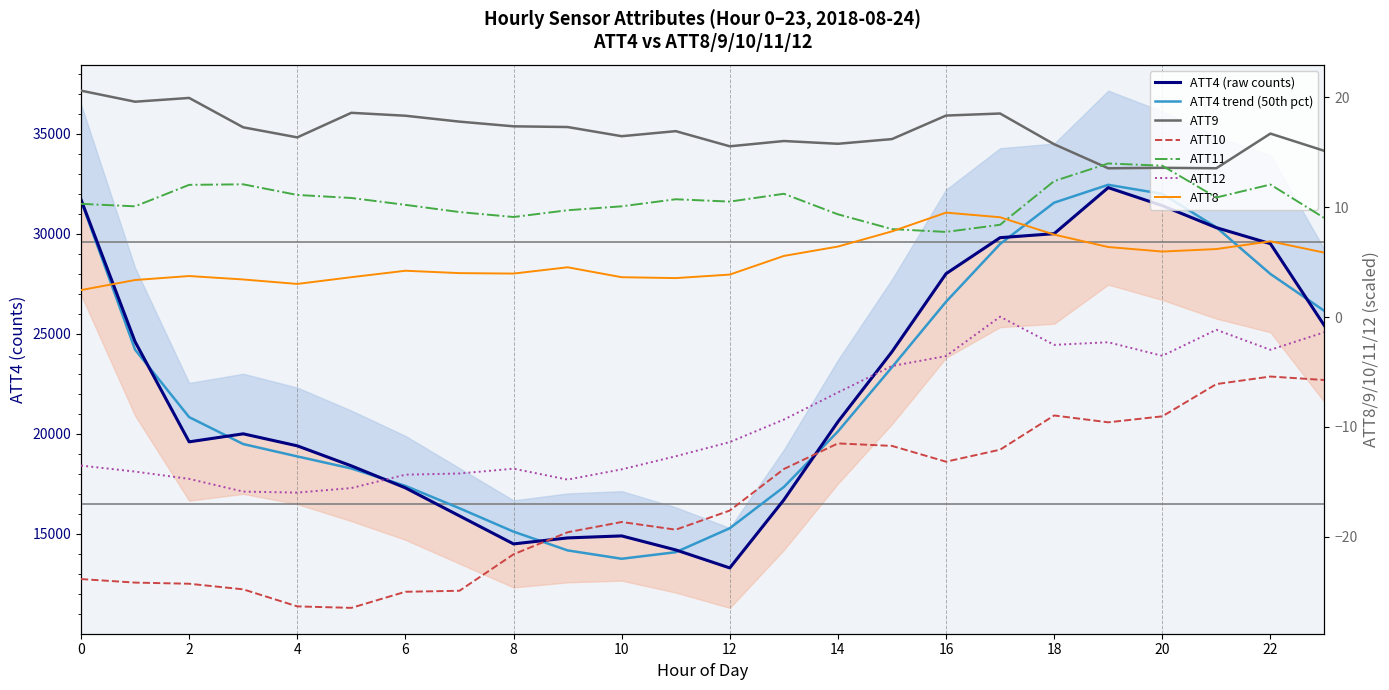

The value of ATT4 at 13 is 16700.0. True or false?

True